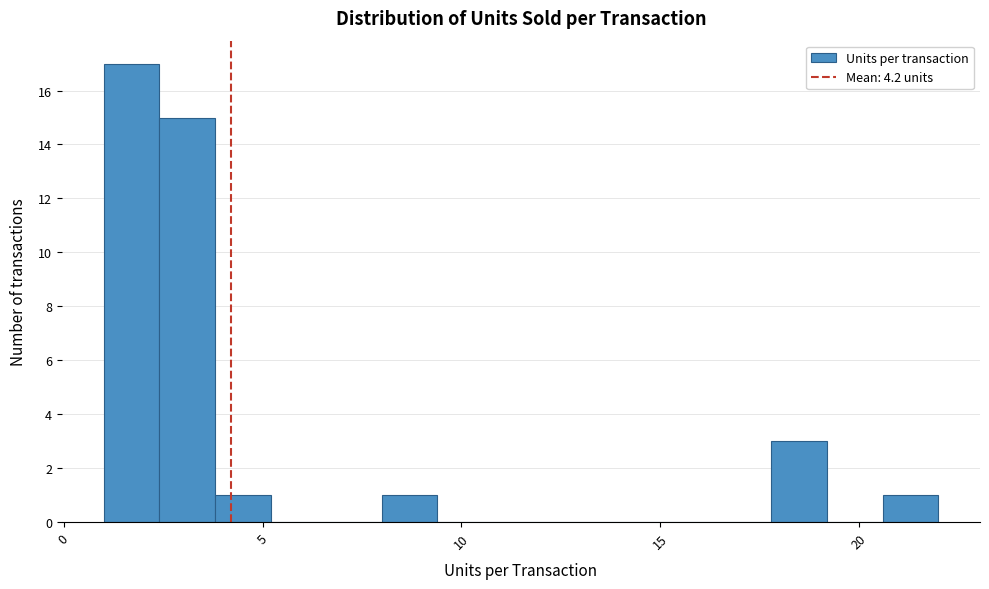

Around what value on the x-axis is the tallest bar? Give the approximate position of its centre, as read against the axis.

1.5